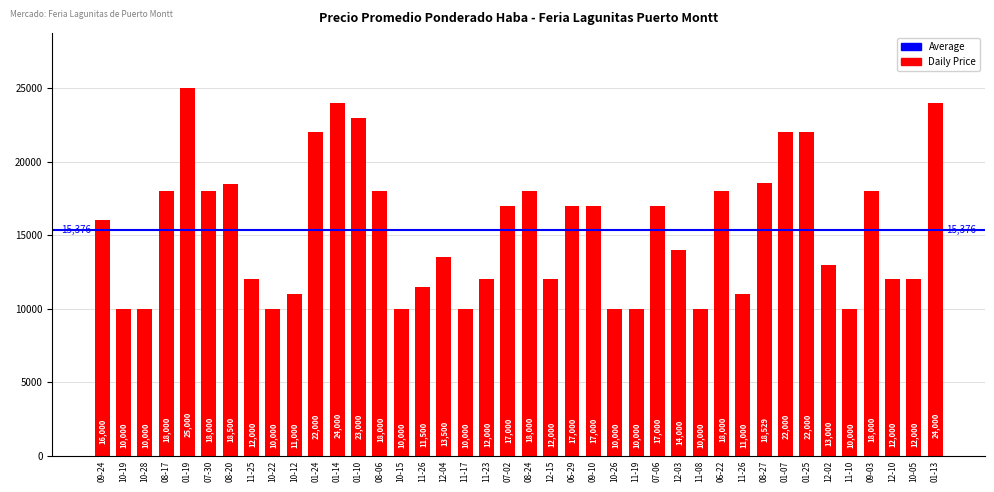

How many values are below 16000?

20